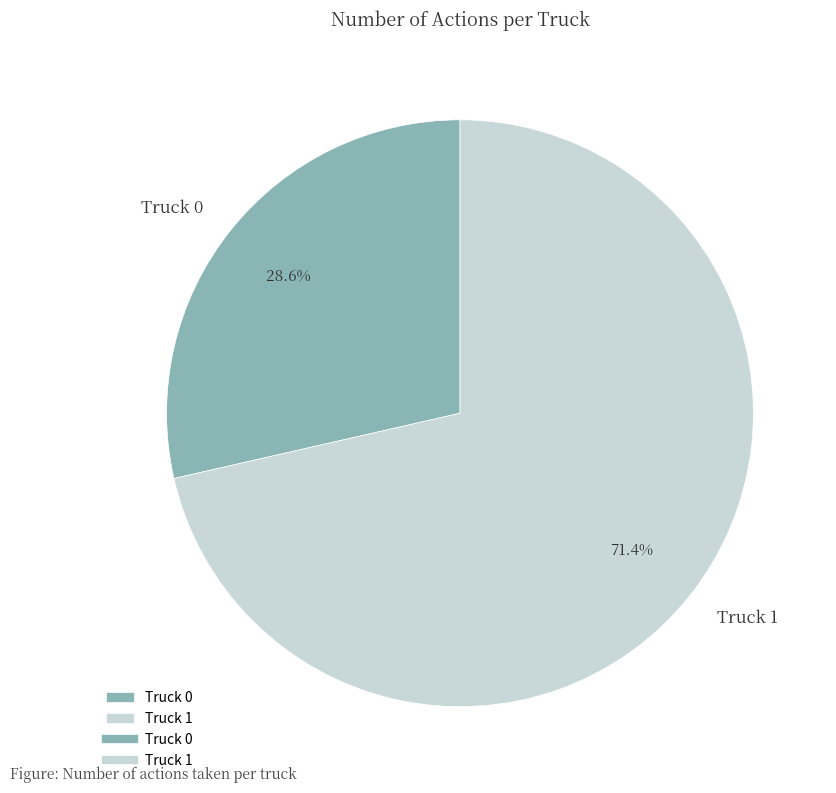

Which has a higher value, Truck 1 or Truck 0?

Truck 1